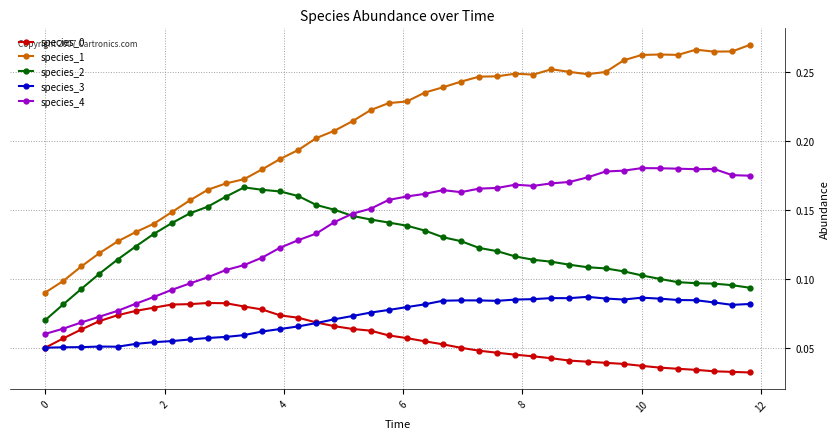

Which series has the largest range (max minus min)?

species_1